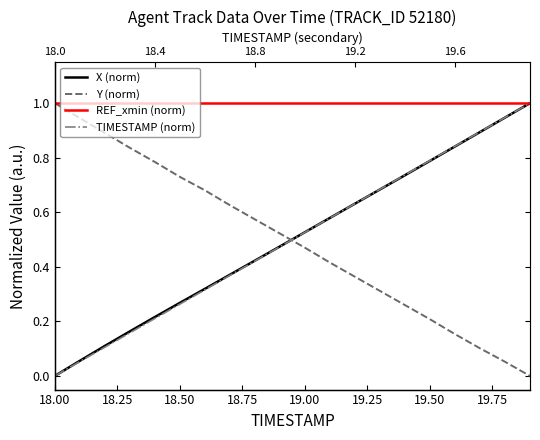

How many distinct data groups are displayed?

4